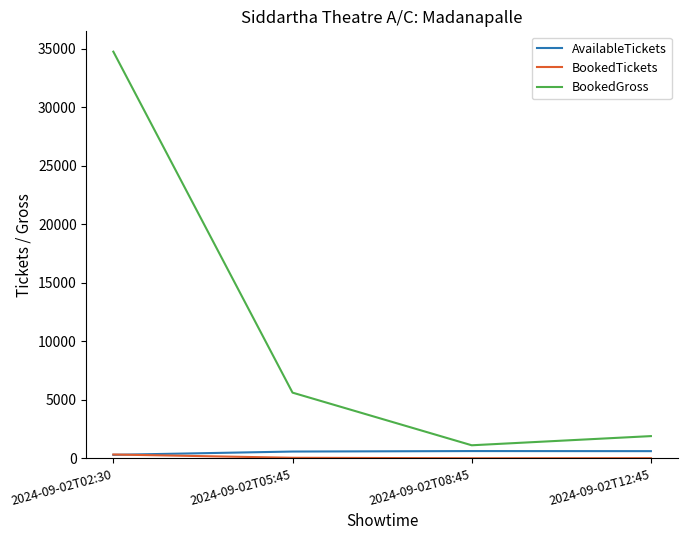

Where is BookedGross nearest to the value 17944?

2024-09-02T05:45